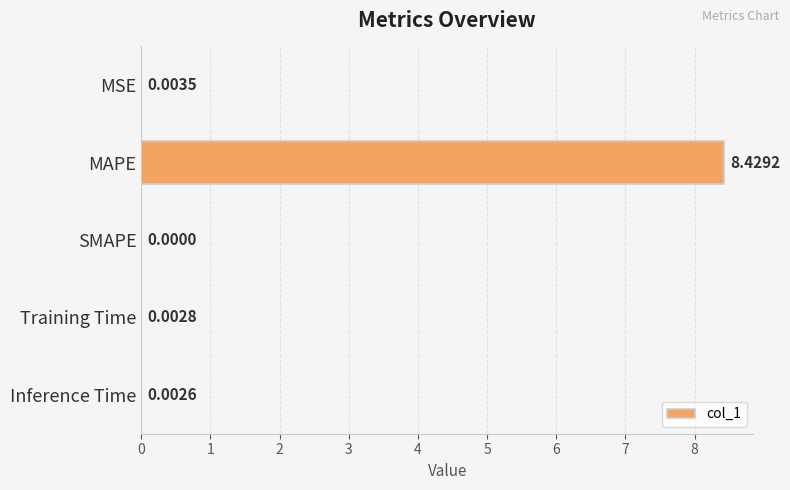

Which category has the highest value across all series?

MAPE